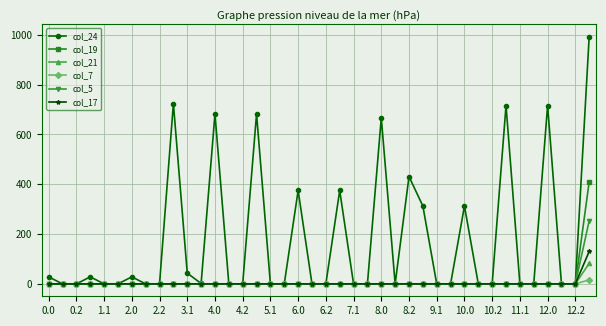

Rank the series by their maximum value, from highest to lowest.

col_24, col_19, col_5, col_17, col_21, col_7